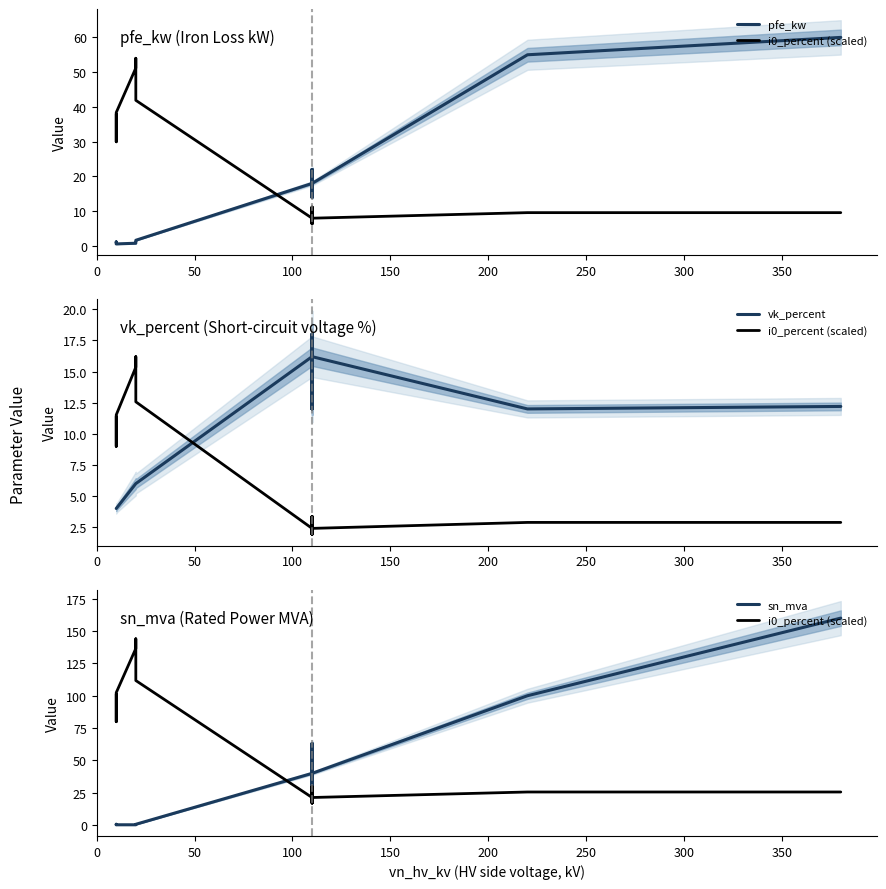

How many lines are shown in the chart?

4